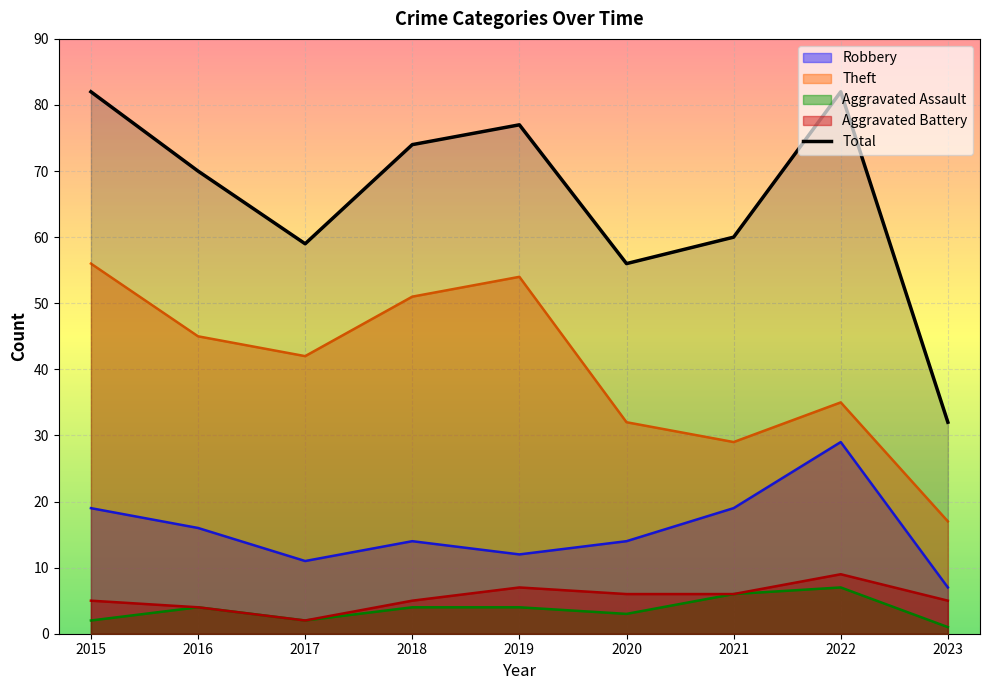

Reading left to right, extract all data points from this chart.

Robbery: 2015=19	2016=16	2017=11	2018=14	2019=12	2020=14	2021=19	2022=29	2023=7
Theft: 2015=56	2016=45	2017=42	2018=51	2019=54	2020=32	2021=29	2022=35	2023=17
Aggravated Assault: 2015=2	2016=4	2017=2	2018=4	2019=4	2020=3	2021=6	2022=7	2023=1
Aggravated Battery: 2015=5	2016=4	2017=2	2018=5	2019=7	2020=6	2021=6	2022=9	2023=5
Total: 2015=82	2016=70	2017=59	2018=74	2019=77	2020=56	2021=60	2022=82	2023=32